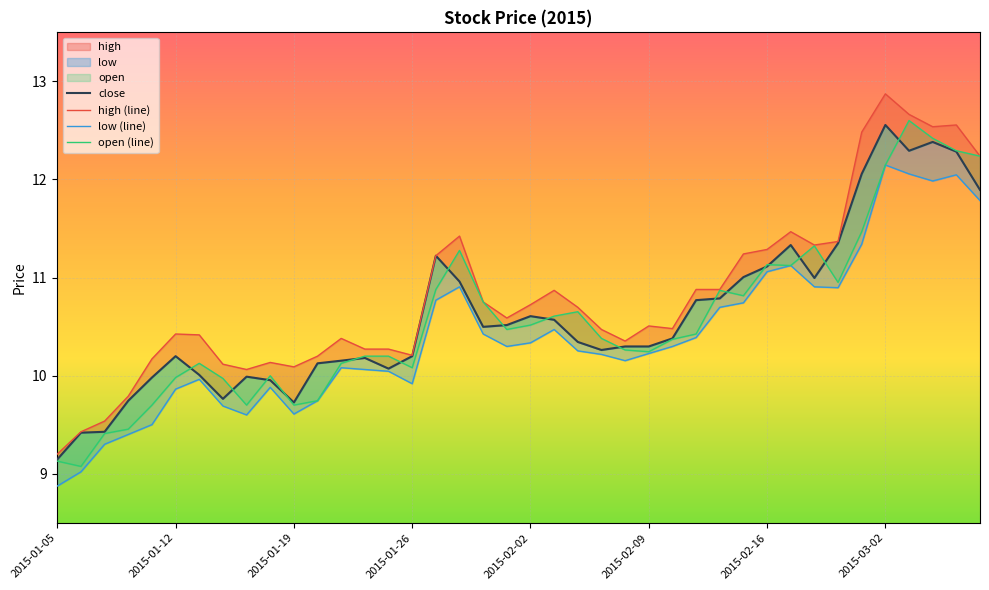

What is the label of the 20th point from the right?

2015-02-02